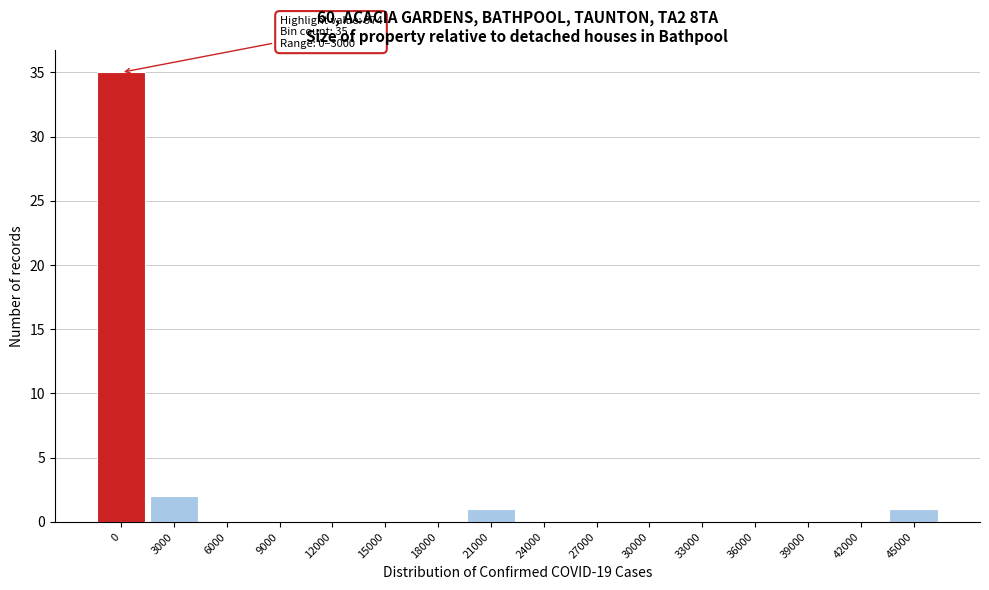

Reading left to right, list all the values displayed in this chart.

0=35	3000=2	6000=0	9000=0	12000=0	15000=0	18000=0	21000=1	24000=0	27000=0	30000=0	33000=0	36000=0	39000=0	42000=0	45000=1